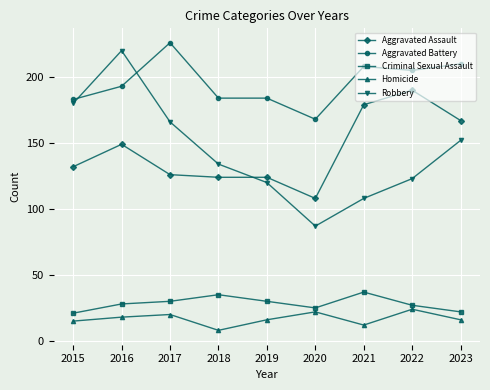

Reading left to right, what are all the values shown in this chart?

Aggravated Assault: 132	149	126	124	124	108	179	190	167
Aggravated Battery: 183	193	226	184	184	168	208	205	210
Criminal Sexual Assault: 21	28	30	35	30	25	37	27	22
Homicide: 15	18	20	8	16	22	12	24	16
Robbery: 180	220	166	134	120	87	108	123	152